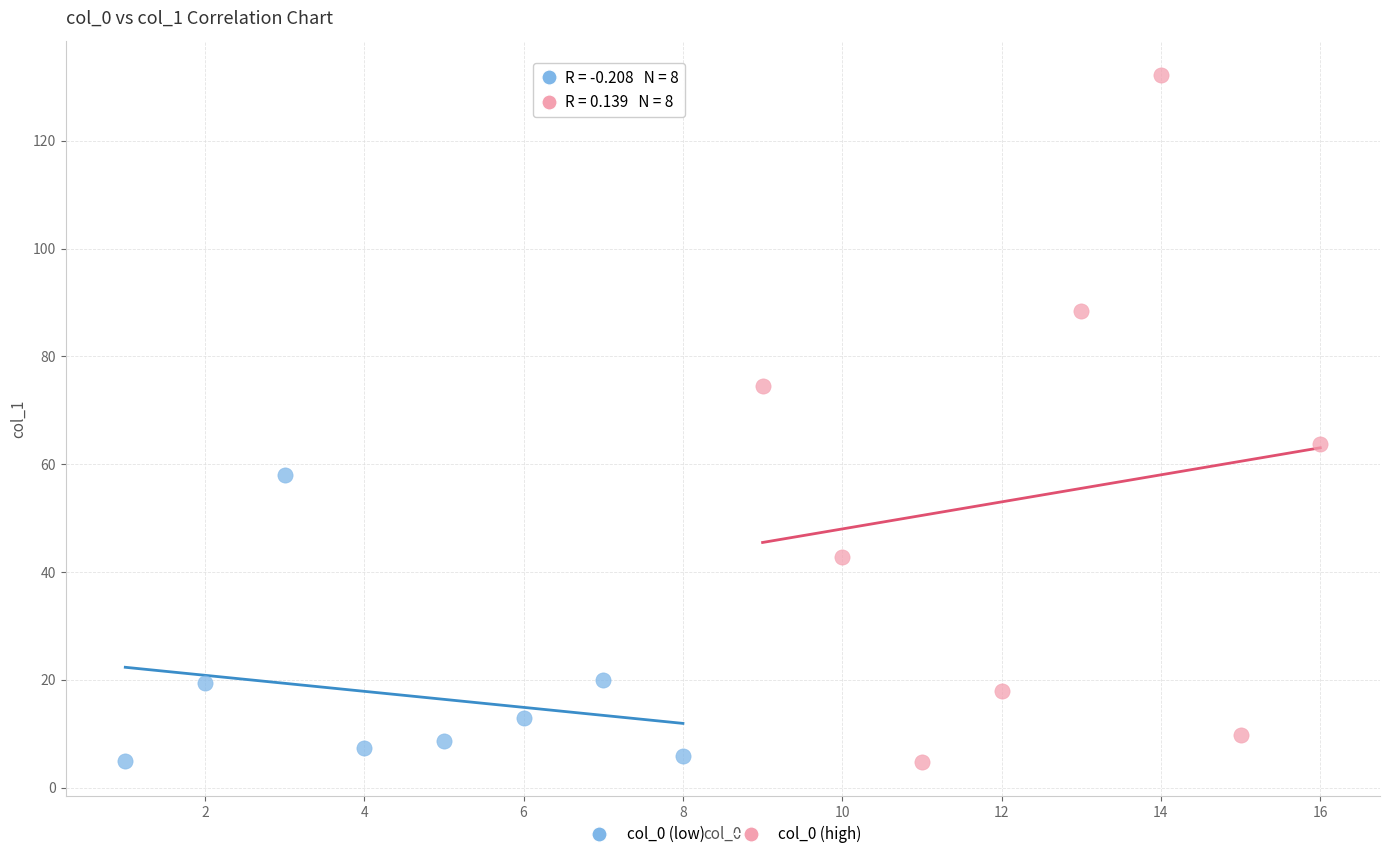

Which series has the widest spread of Y values?

col_0 (high)